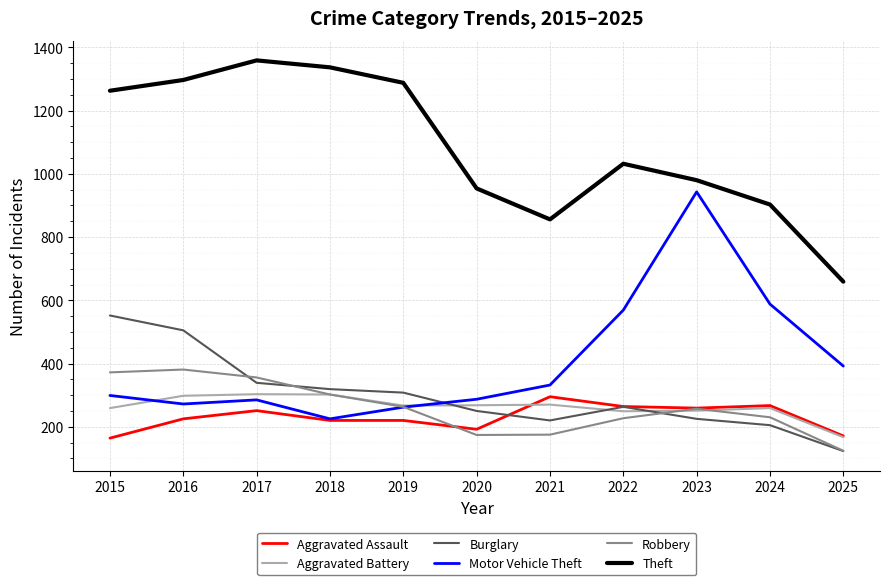

What value does the Motor Vehicle Theft series have at 2015, to the nearest 50?

300